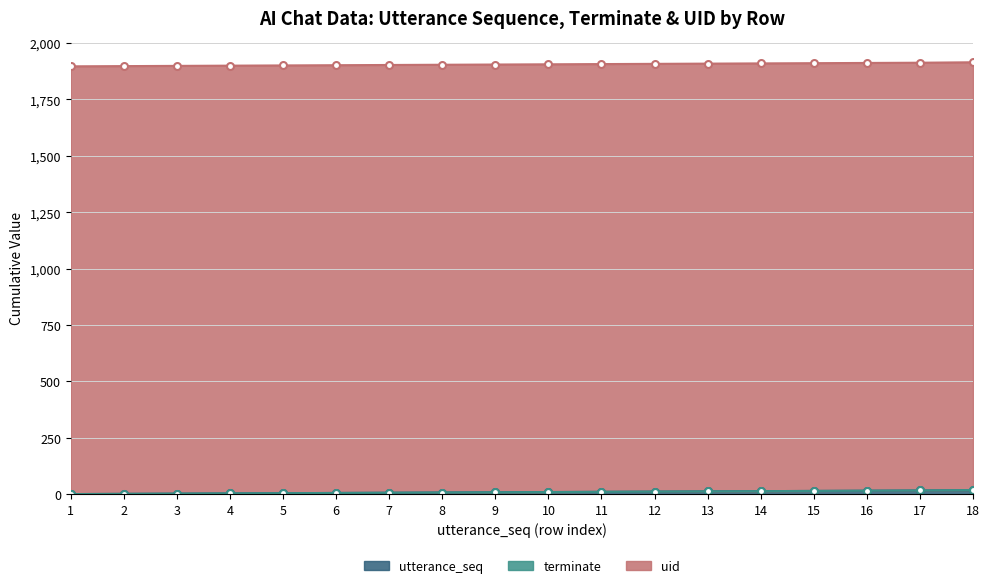

Which series has the widest spread of values?

utterance_seq